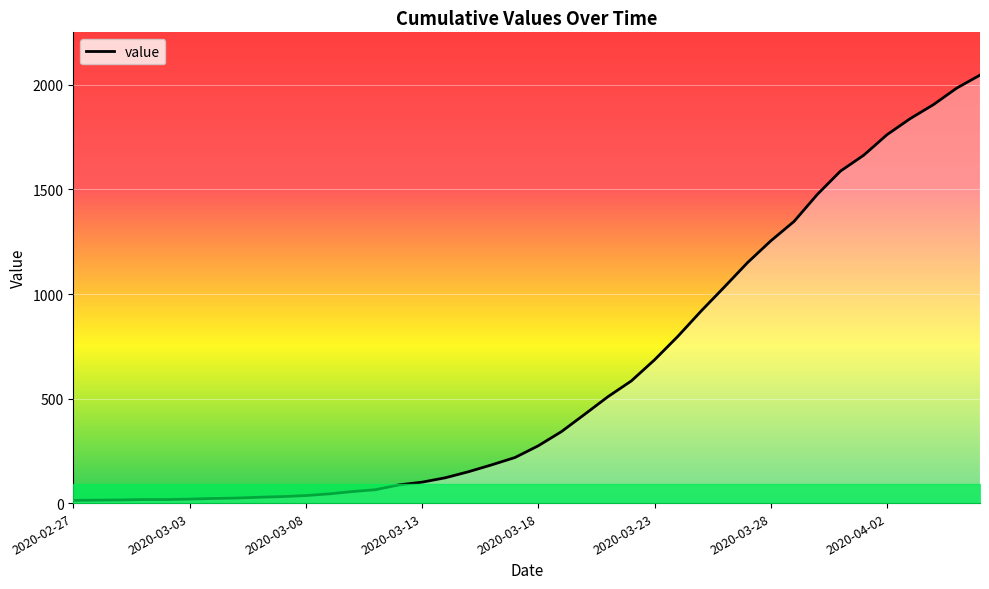

What is the difference between the maximum and minimum values?

2034